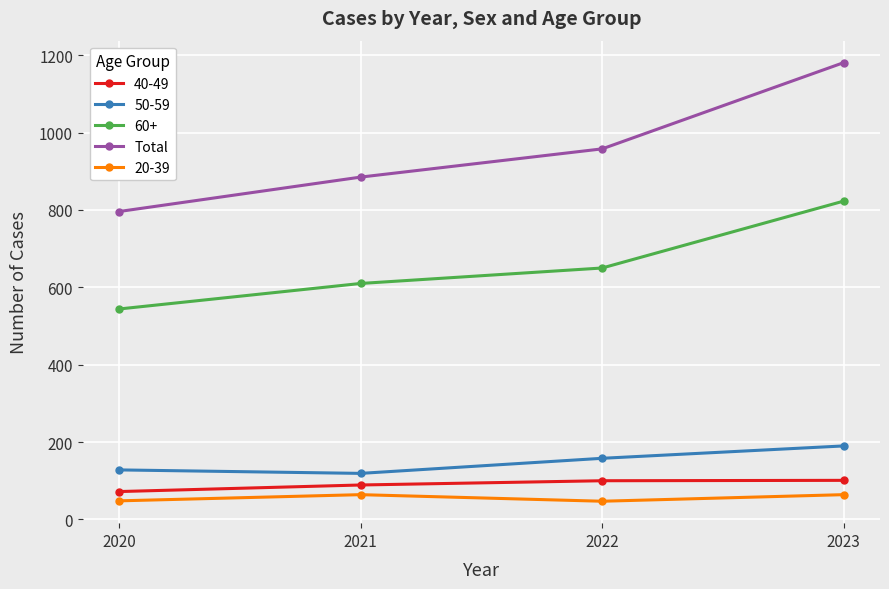

How many categories are shown in the chart?

4